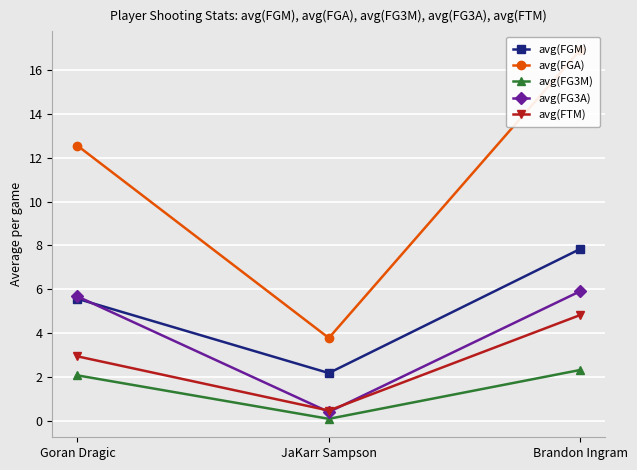

What is the total value across all series at Goran Dragic?

28.8